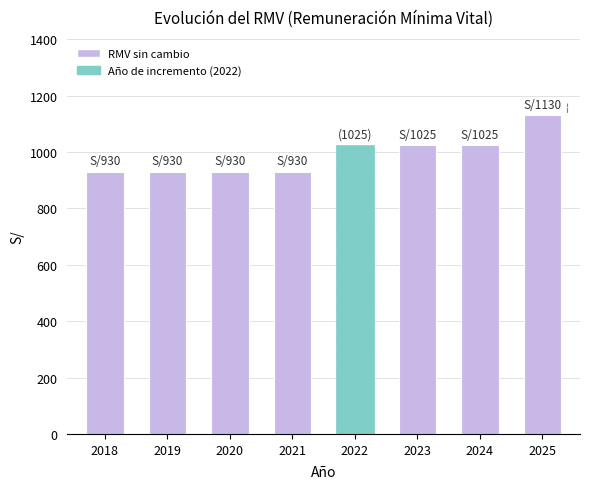

The chart shows a value of 282 at 2023. True or false?

False